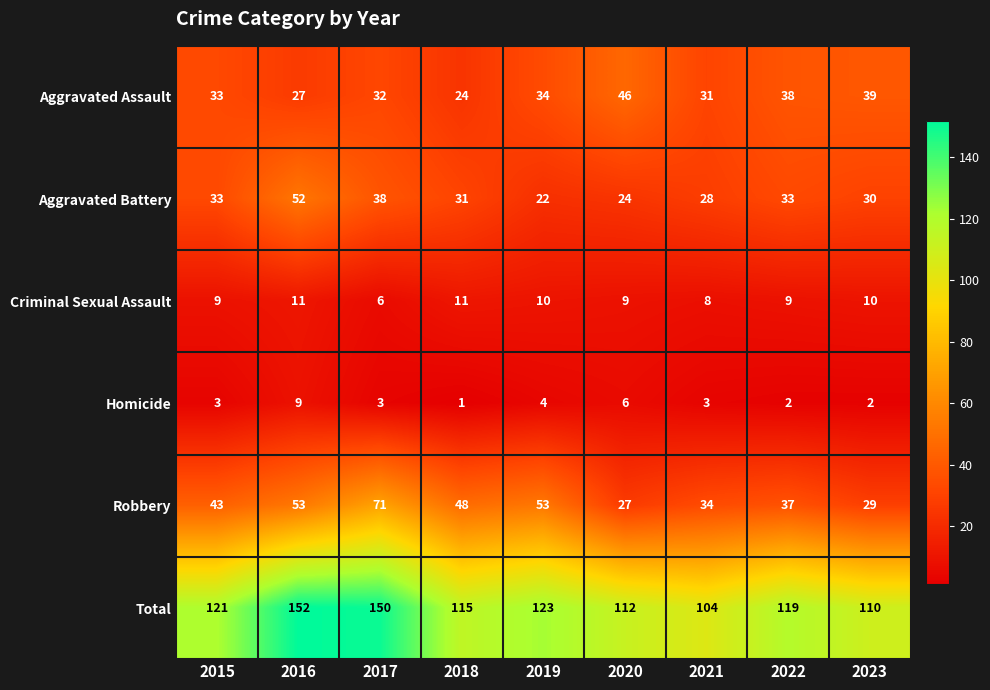

What is the lowest value of the Robbery series?

27